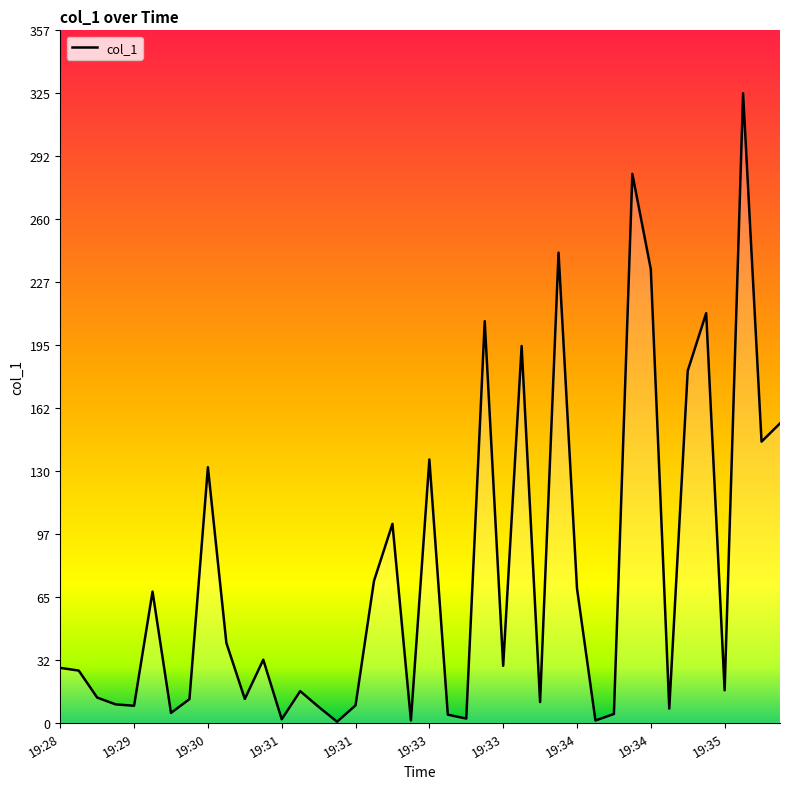

What is the difference between the maximum and minimum values?

324.4